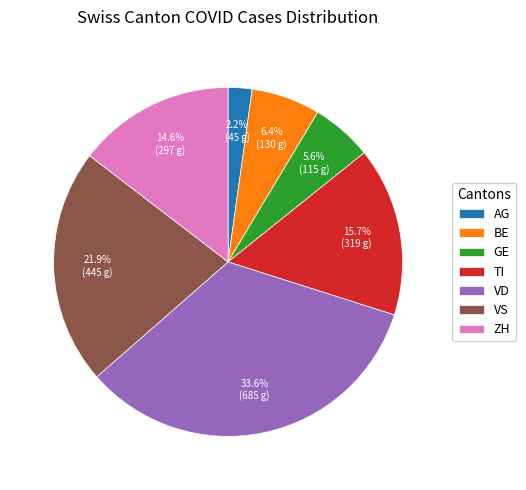

Is there any slice that represents more than half of the pie?

No